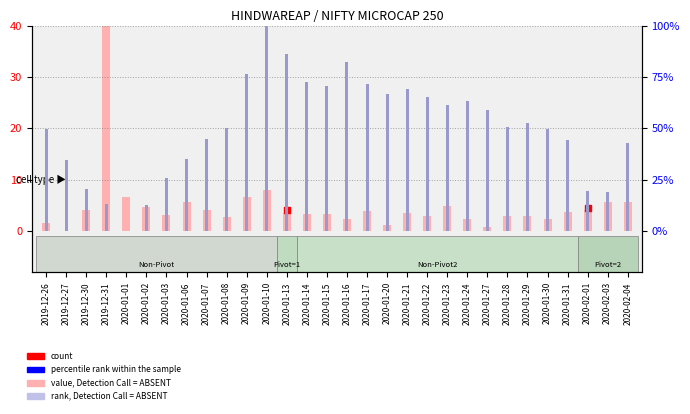

Is the value of Close at 2020-02-01 greater than the value of Volume at 2020-01-30?

Yes